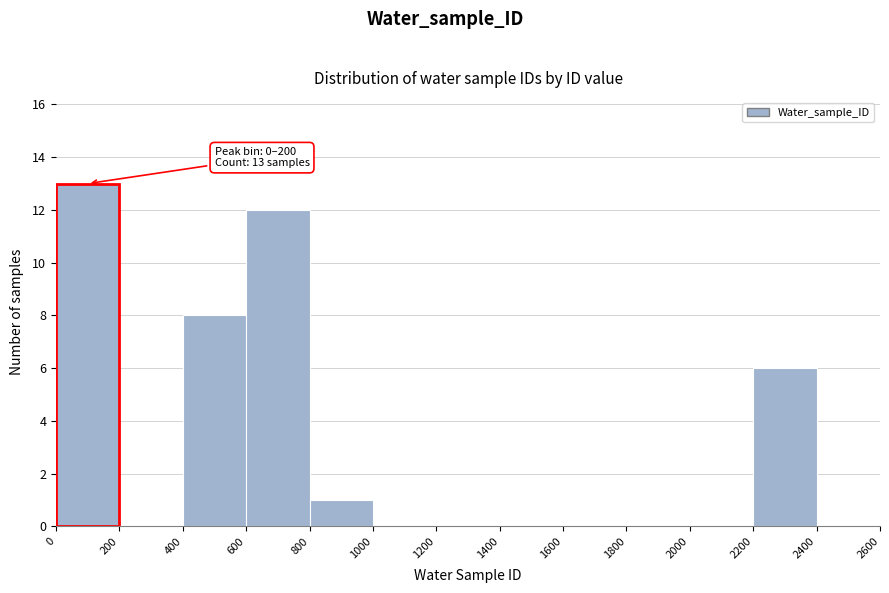

Which range on the x-axis has the tallest bar?

0 to 200